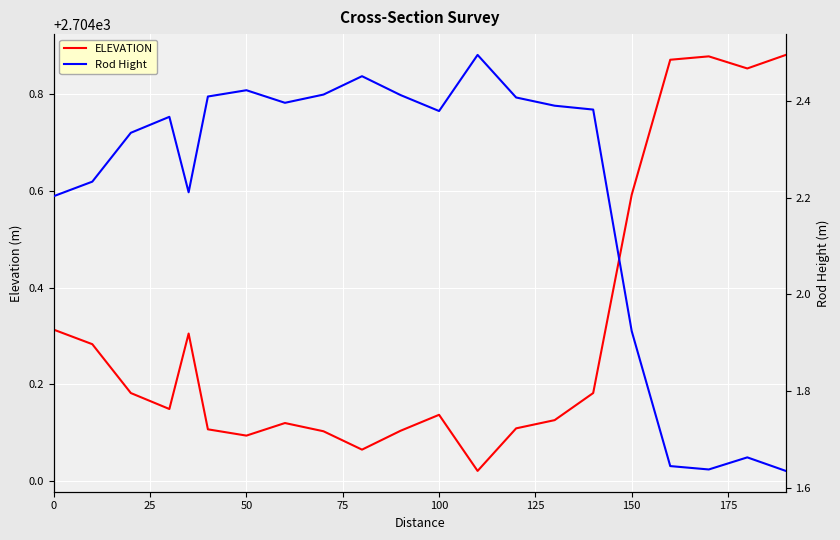

How many interior local valleys does the ELEVATION series have?

5